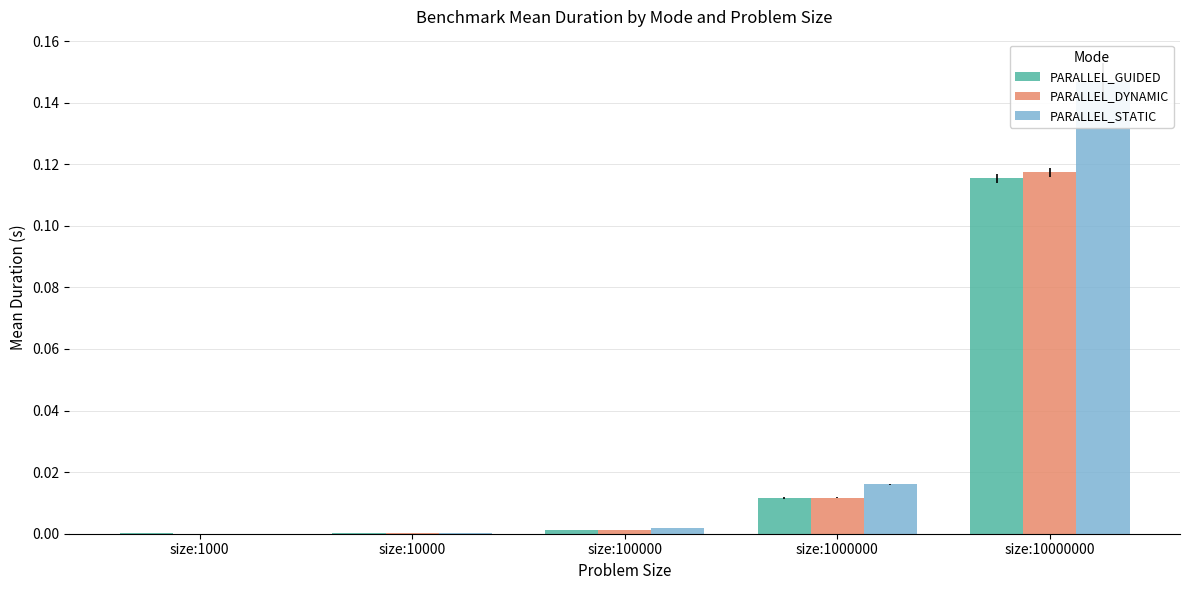

What are all the series names shown in the legend?

PARALLEL_GUIDED, PARALLEL_DYNAMIC, PARALLEL_STATIC